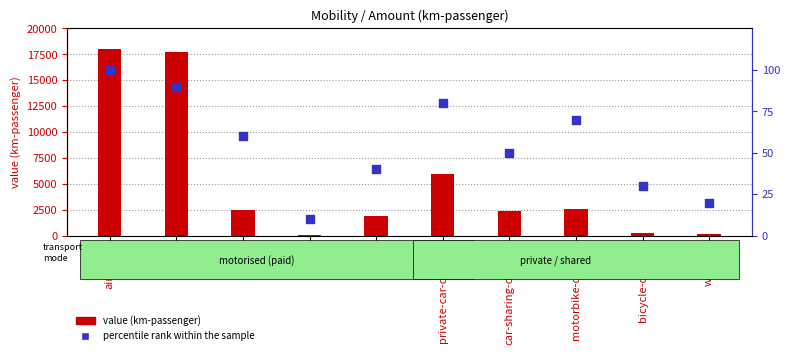

Which series reaches the maximum Y coordinate?

value (km-passenger)